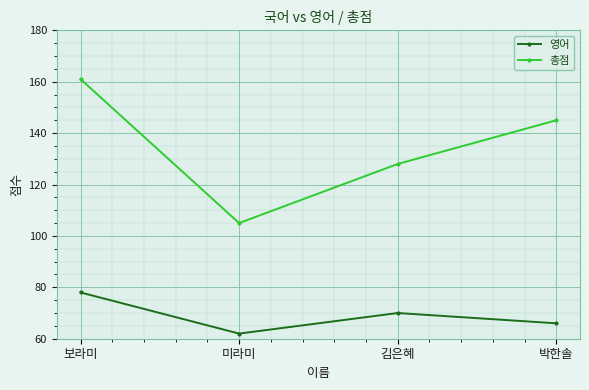

True or false: 총점 and 영어 cross at least once.

False